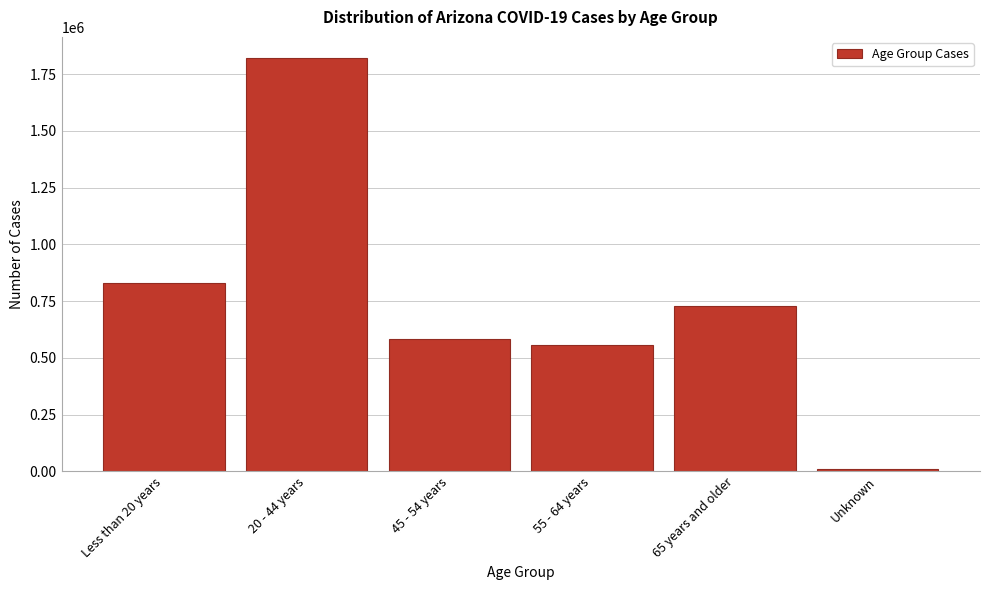

Reading left to right, transcribe all the data shown in this chart.

Less than 20 years=829032	20 - 44 years=1823058	45 - 54 years=583042	55 - 64 years=556070	65 years and older=728753	Unknown=10646